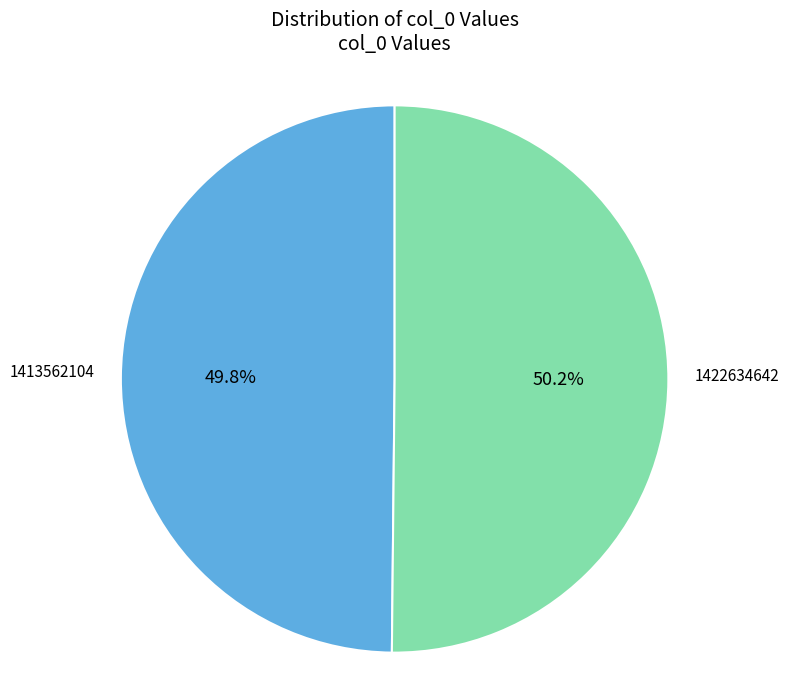

True or false: 1422634642 accounts for 37% of the total.

False